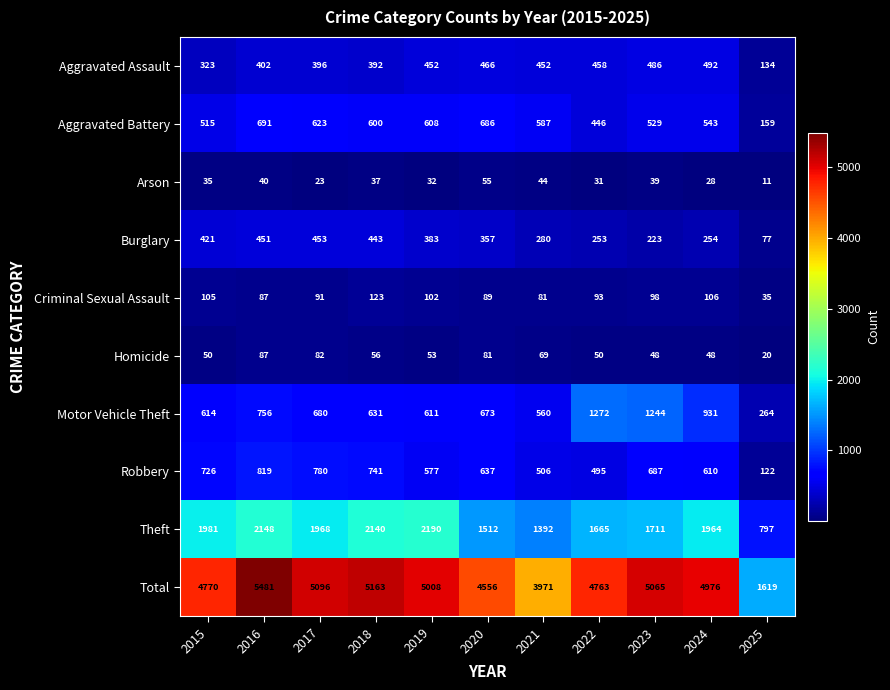

Count the number of data series in this chart.

10